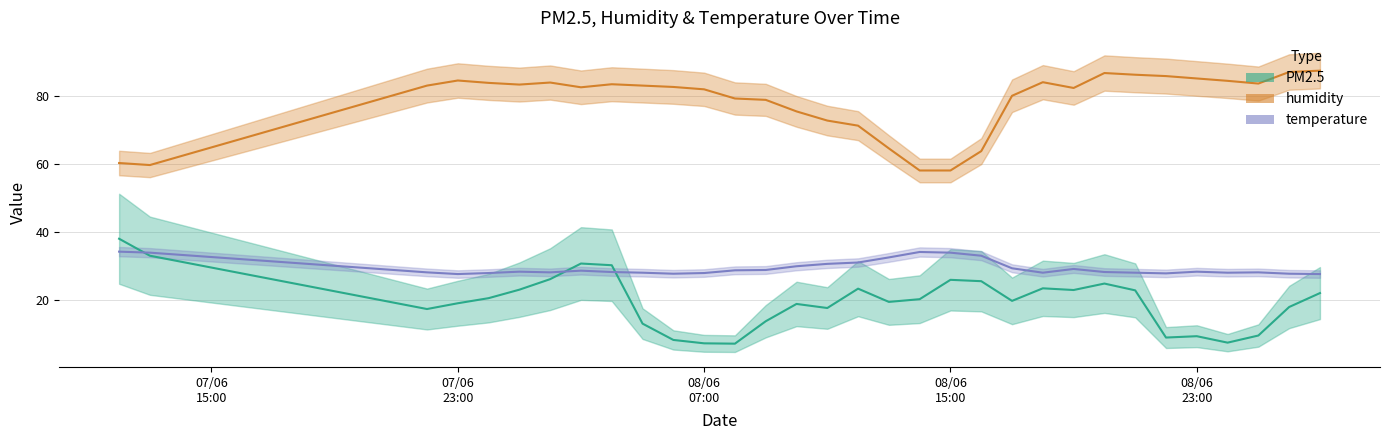

What is the lowest value of the PM2.5 series?

7.0